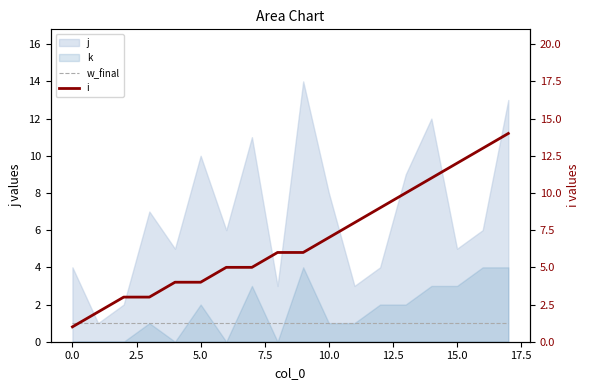

What position from the left is 14?

15